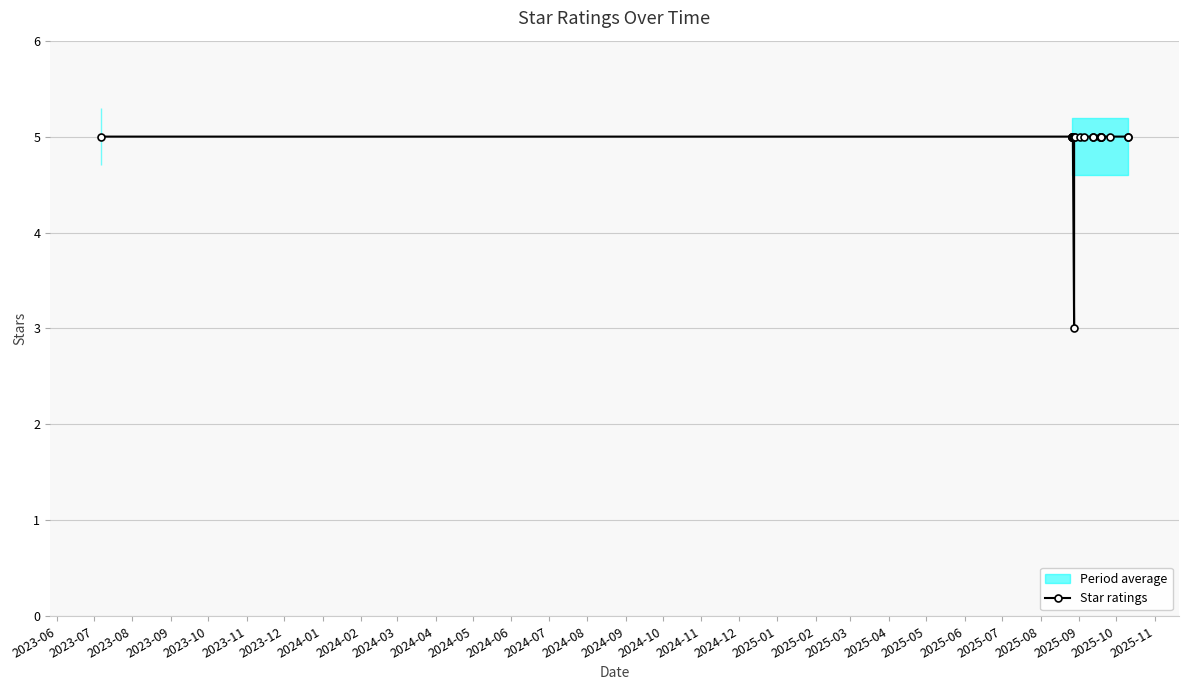

Does the chart have visible grid lines?

Yes